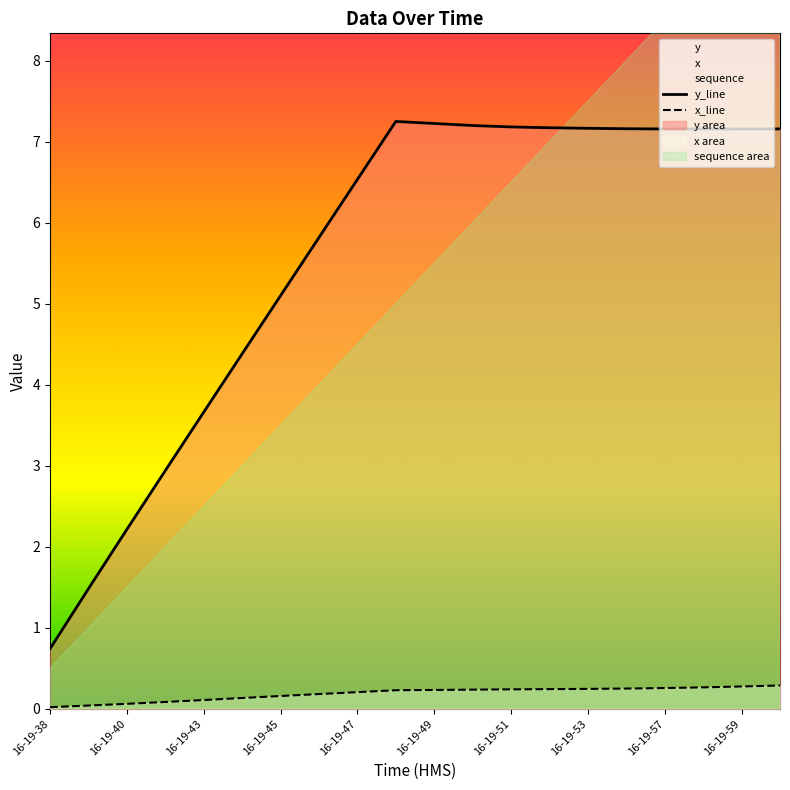

The value of x at 16-19-45 is 0.2. True or false?

False